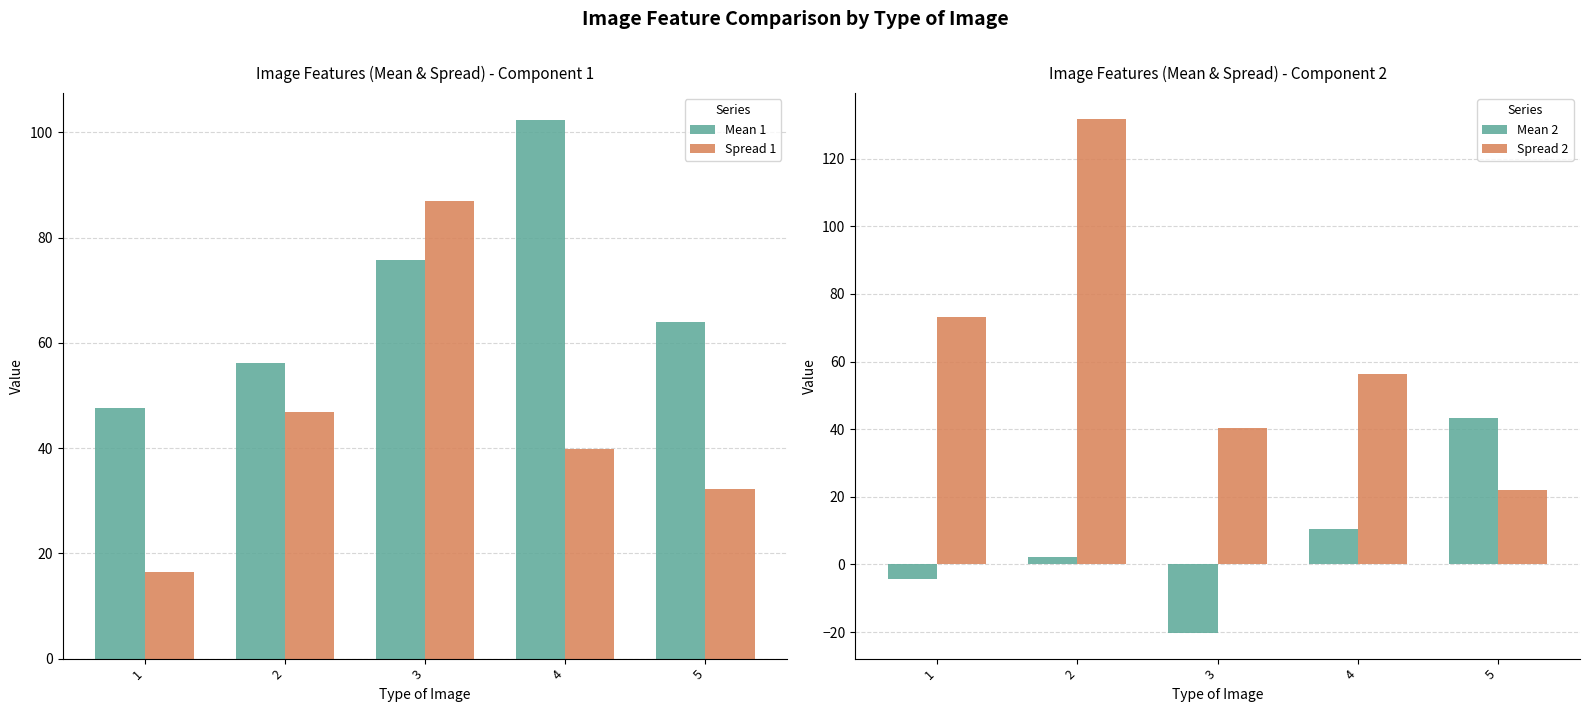

What is the total value across all series at 5?

161.6